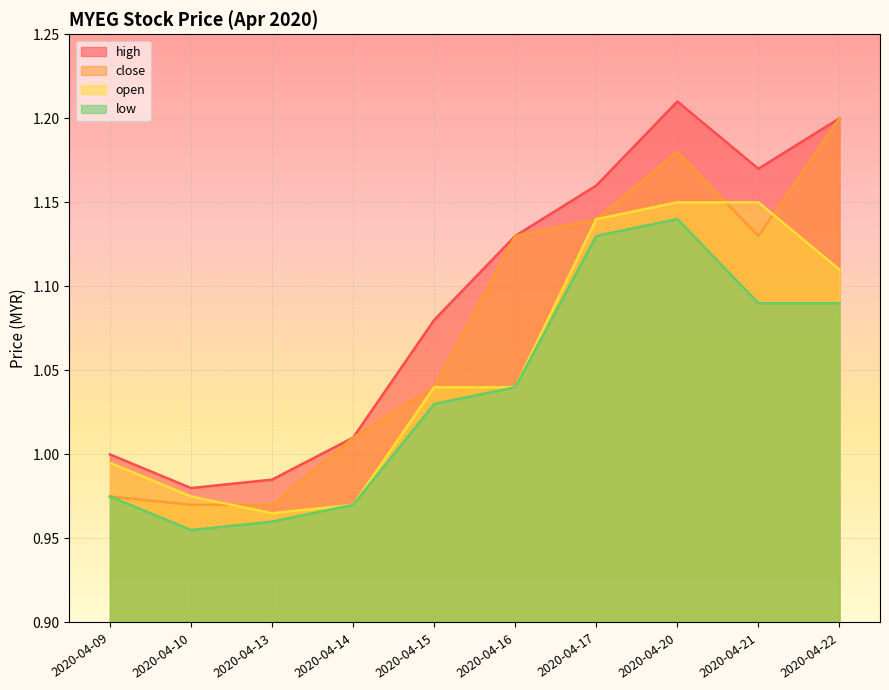

What are all the series names shown in the legend?

high, close, open, low